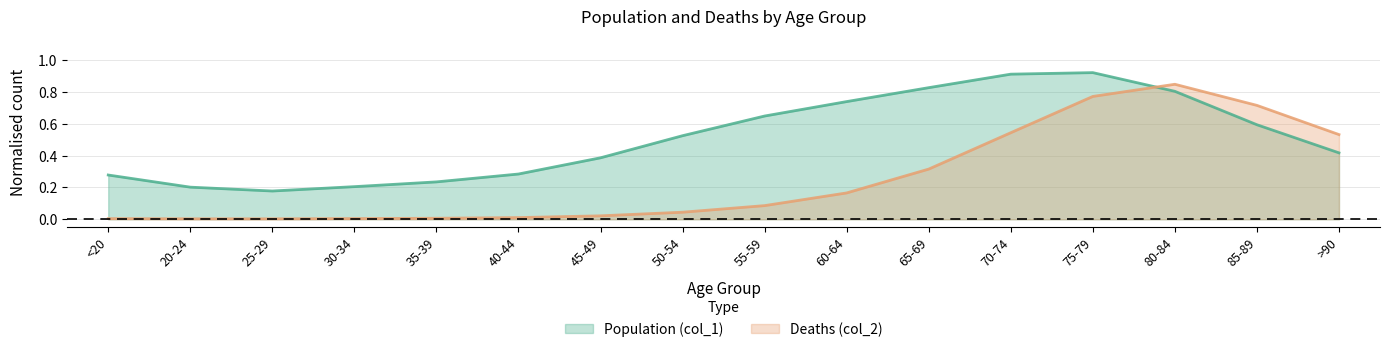

What is the difference between the maximum and minimum values in the Population (col_1) series?

0.7